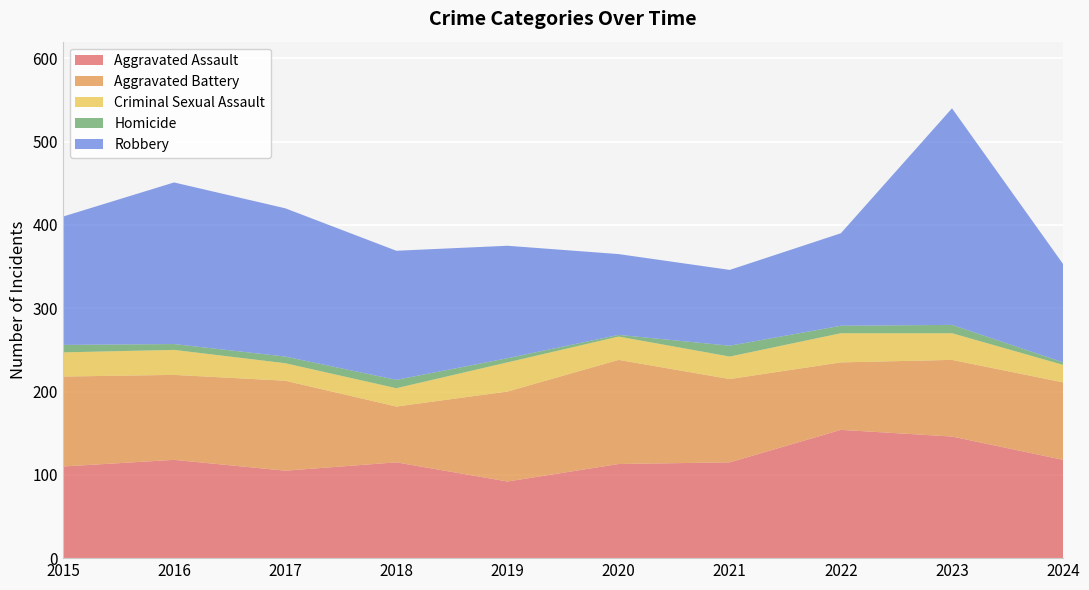

Reading right to left, what are all the values shown in this chart?

Aggravated Assault: 2024=118	2023=146	2022=154	2021=115	2020=113	2019=92	2018=115	2017=105	2016=118	2015=110
Aggravated Battery: 2024=93	2023=92	2022=81	2021=100	2020=125	2019=108	2018=67	2017=108	2016=102	2015=108
Criminal Sexual Assault: 2024=21	2023=32	2022=35	2021=27	2020=28	2019=35	2018=22	2017=21	2016=30	2015=29
Homicide: 2024=3	2023=10	2022=9	2021=13	2020=2	2019=5	2018=10	2017=8	2016=7	2015=9
Robbery: 2024=118	2023=260	2022=111	2021=91	2020=97	2019=135	2018=155	2017=178	2016=194	2015=154